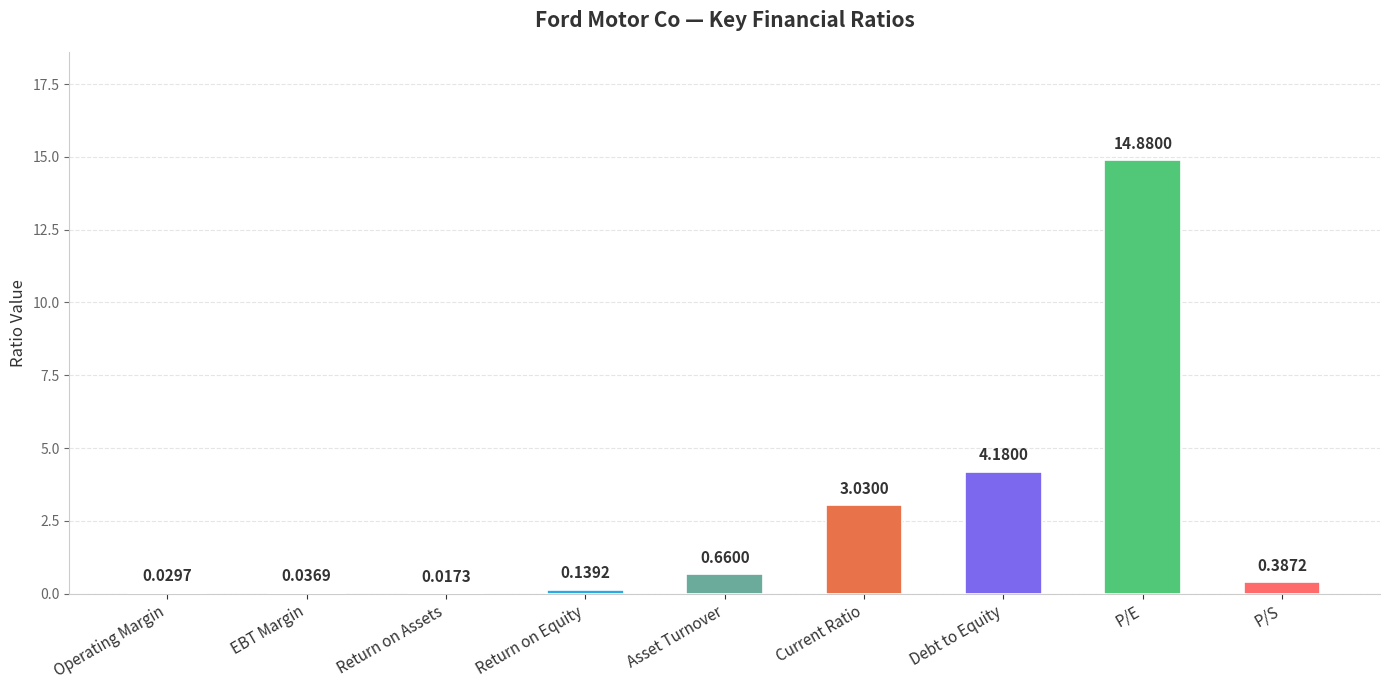

At which label is the value closest to 7?

Debt to Equity